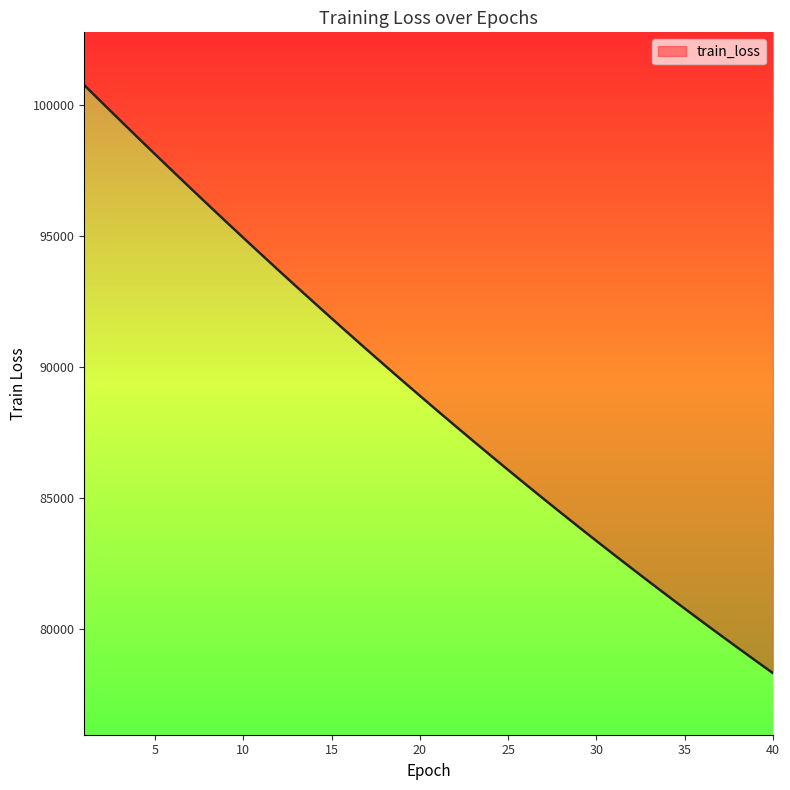

At which category does the chart reach its minimum across all series?

40